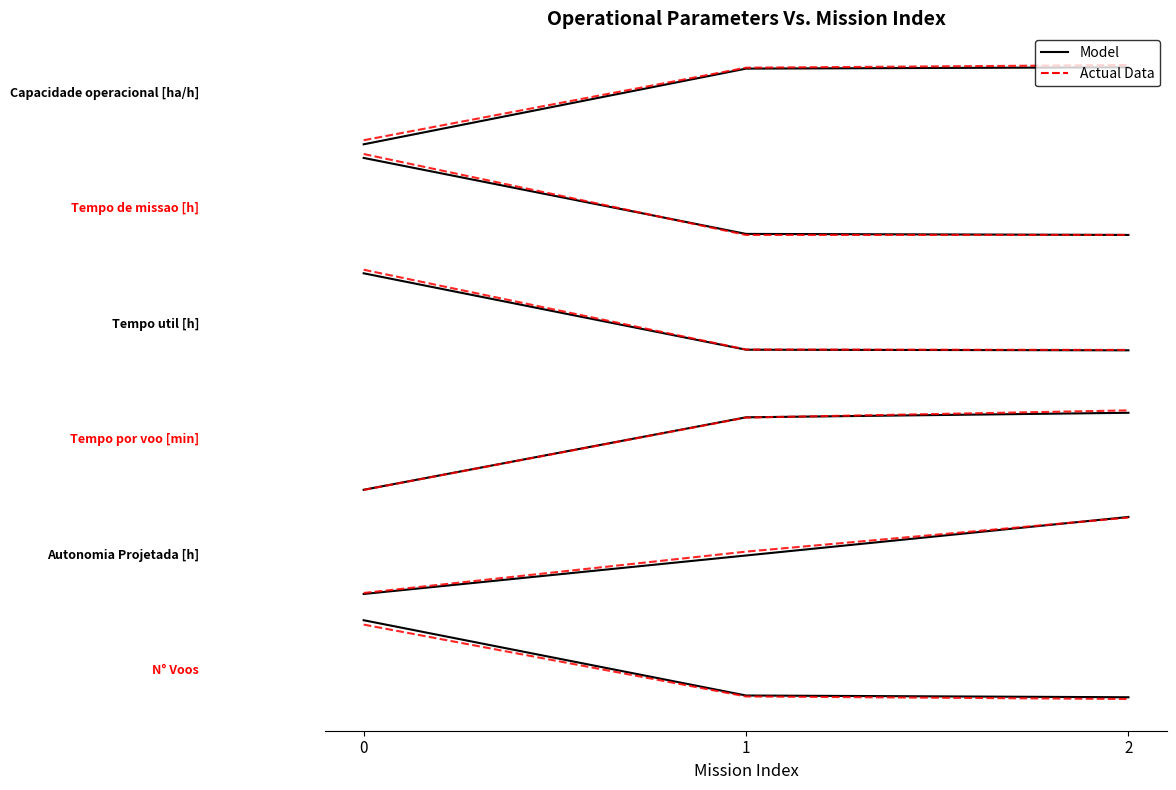

The Tempo de missao [h] series shows 2.9 at 1. True or false?

False